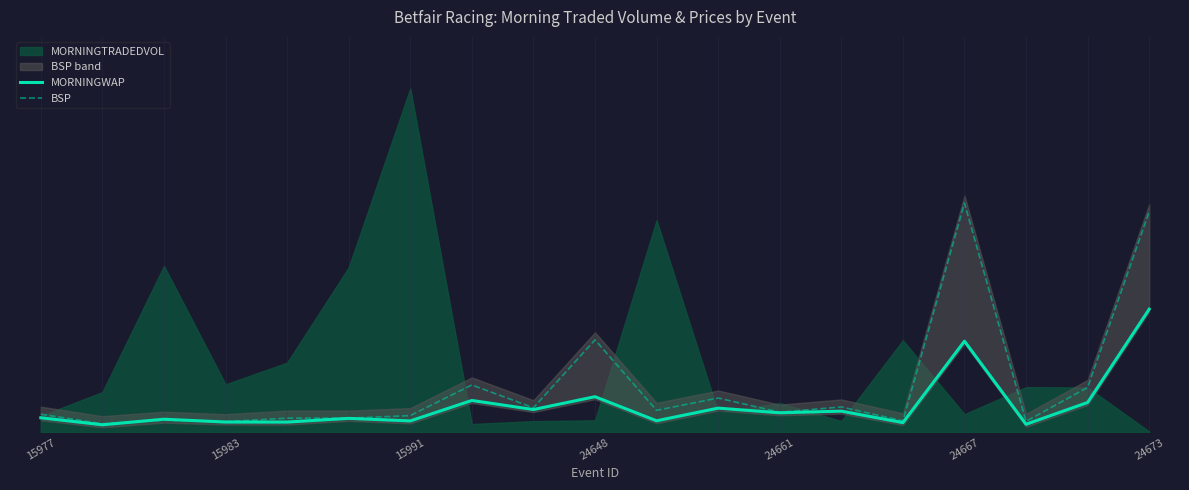

After their last crossing, which series has the higher values: BSP or MORNINGWAP?

BSP